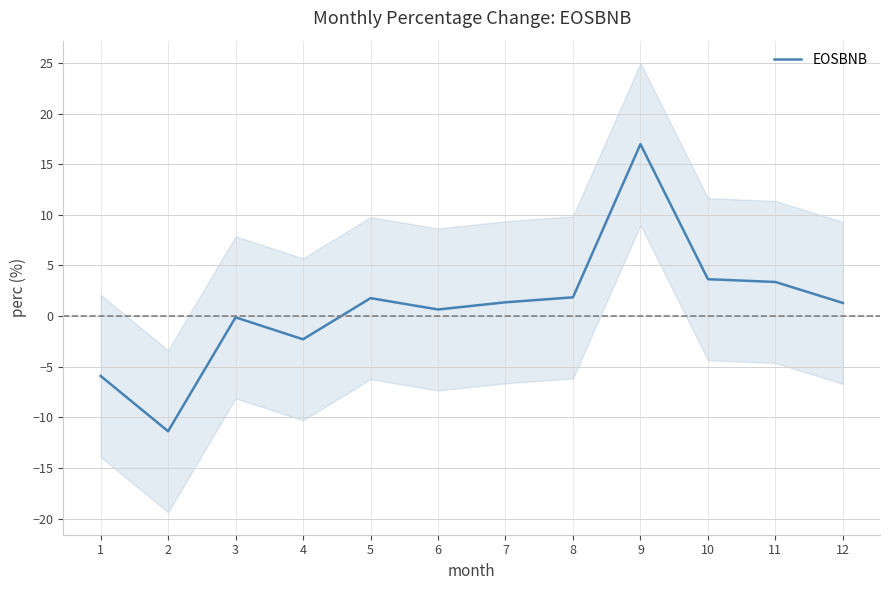

Does the chart have visible grid lines?

Yes